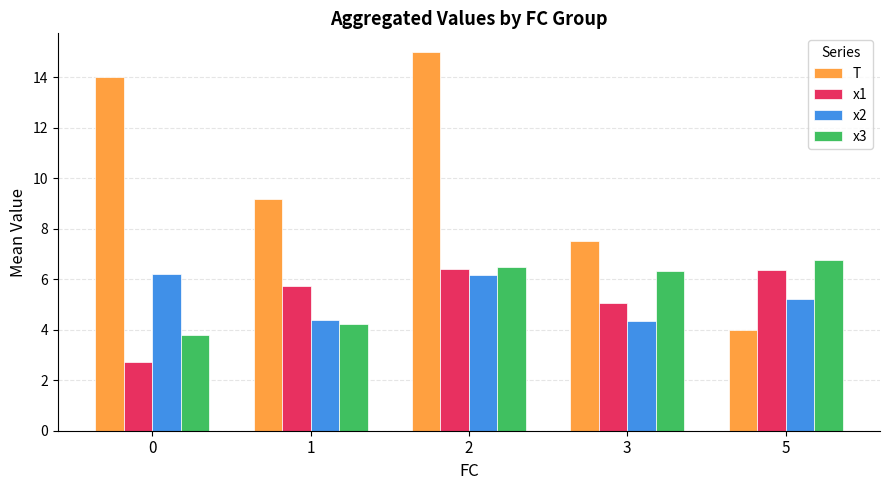

Which series changed the most between 3 and 5?

T